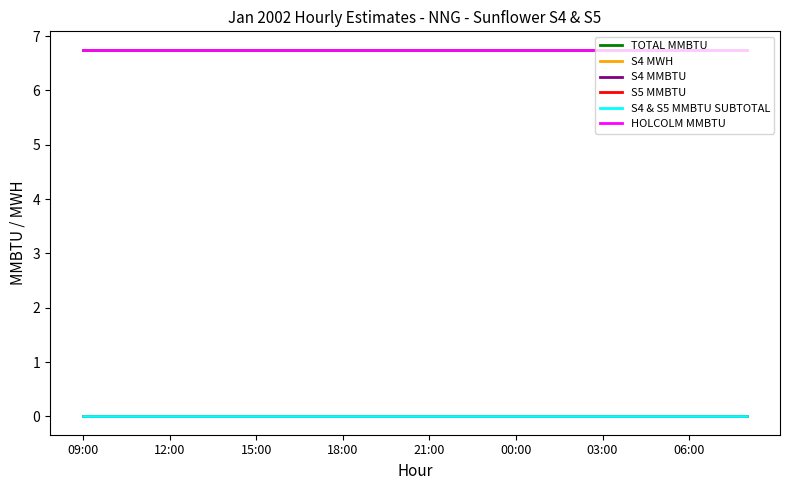

Is this an area chart (filled region under the line)?

No